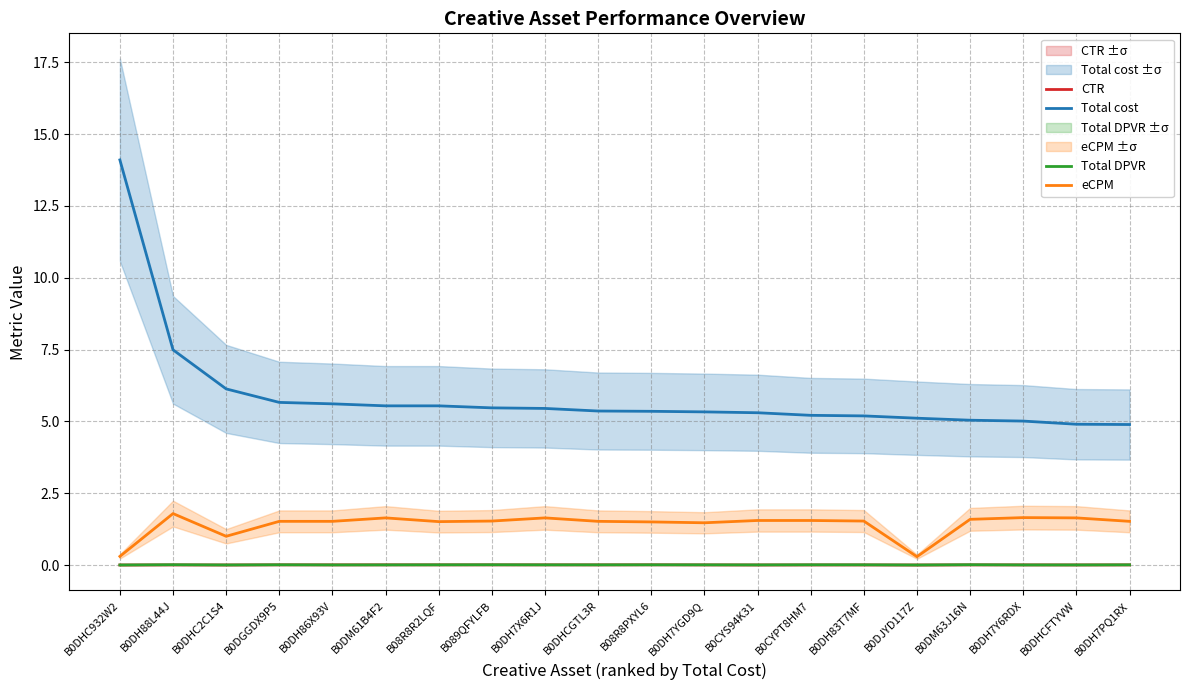

Which series ends up on top after the final intersection of CTR and Total DPVR?

CTR